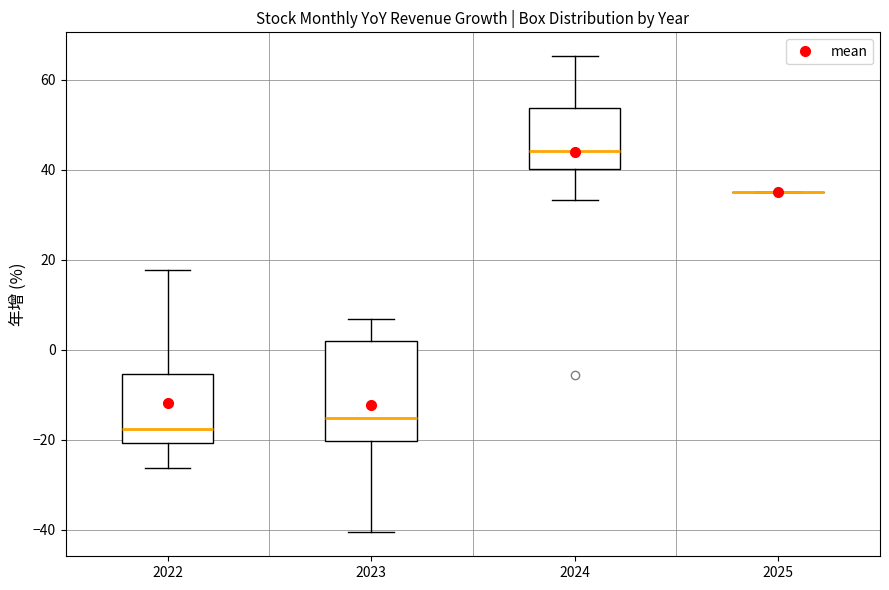

Reading left to right, transcribe this box plot: for each box, give where its median line is, the range the box spans, and where its two whiskers end, as read against the y-axis. The values are not printed on the chart, so give them approximately, as read against the axis.

2022: median -18, box -20 to -6, whiskers -26 to 18
2023: median -16, box -20 to 2, whiskers -40 to 6
2024: median 44, box 40 to 54, whiskers 34 to 66
2025: box collapsed to a line at 36, whiskers 36 to 36